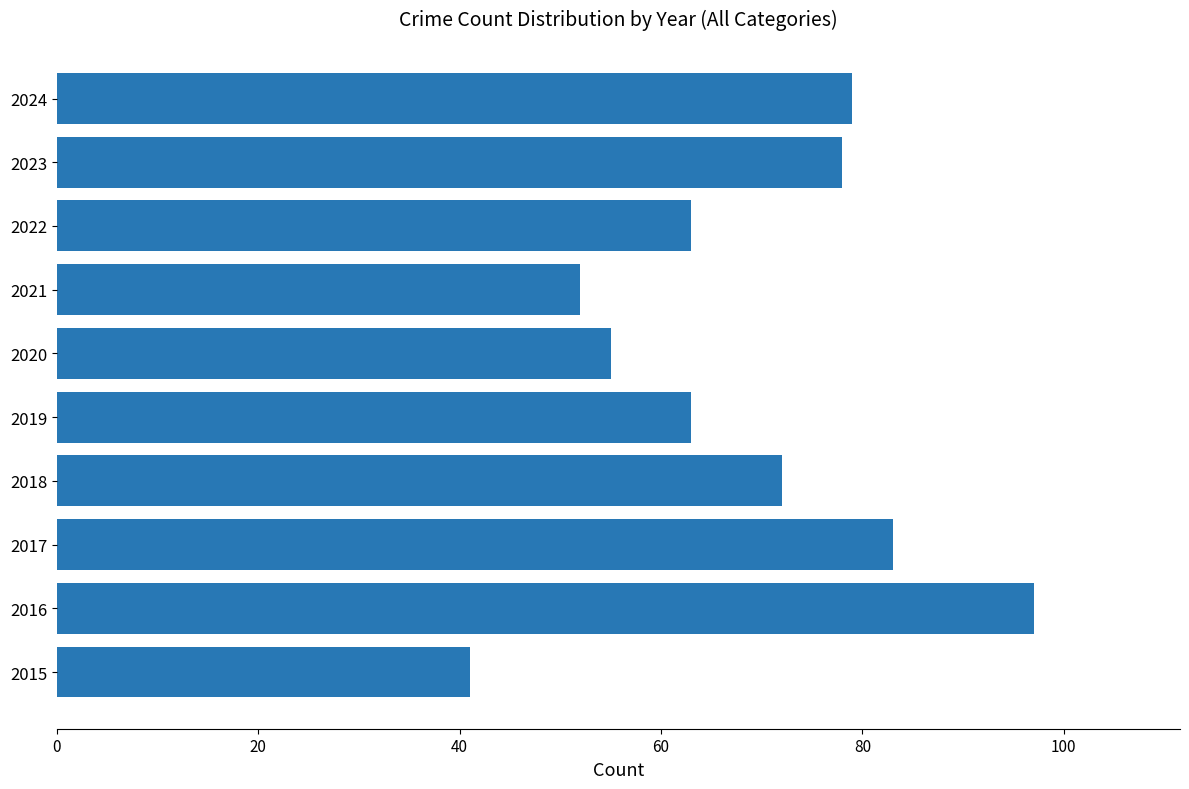

Approximately how many times larger is the value at 2016 compared to 2015?

2.4